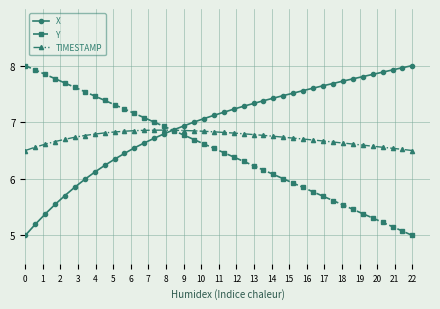

List the series in order of their overall mean, lowest first.

Y, TIMESTAMP, X